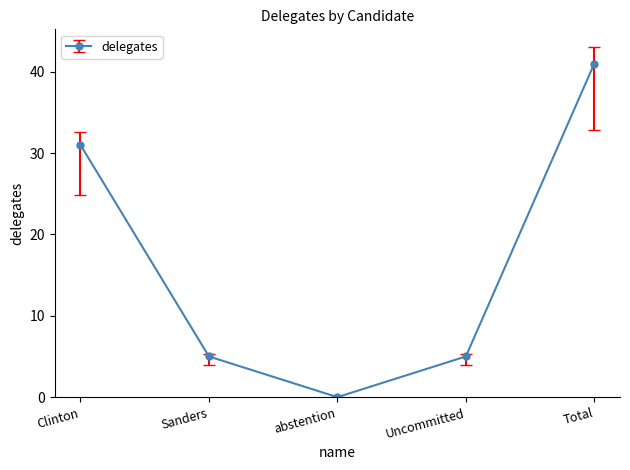

What is the label of the 1st point from the left?

Clinton